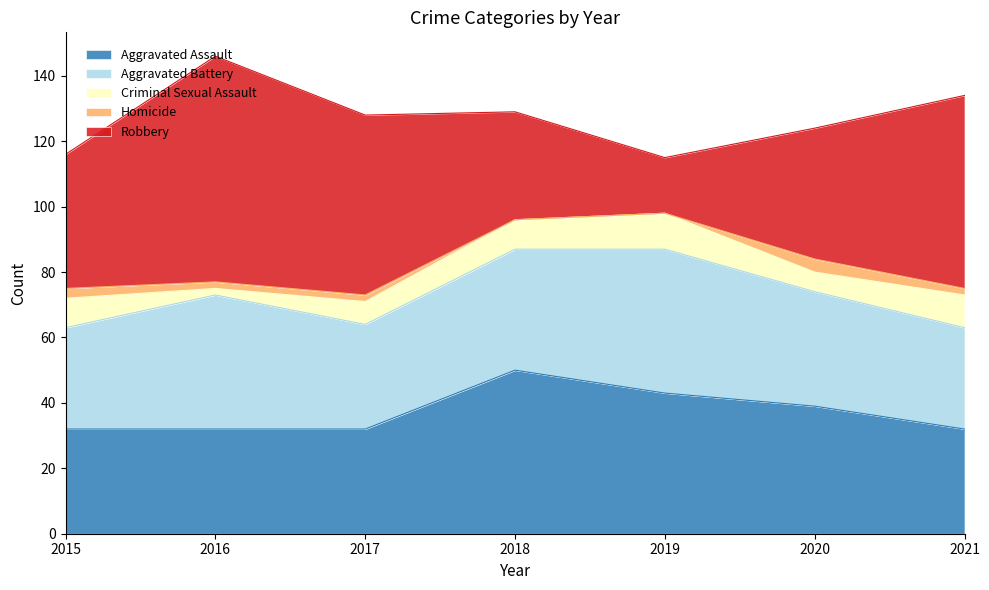

Which series changed the most between 2016 and 2017?

Robbery